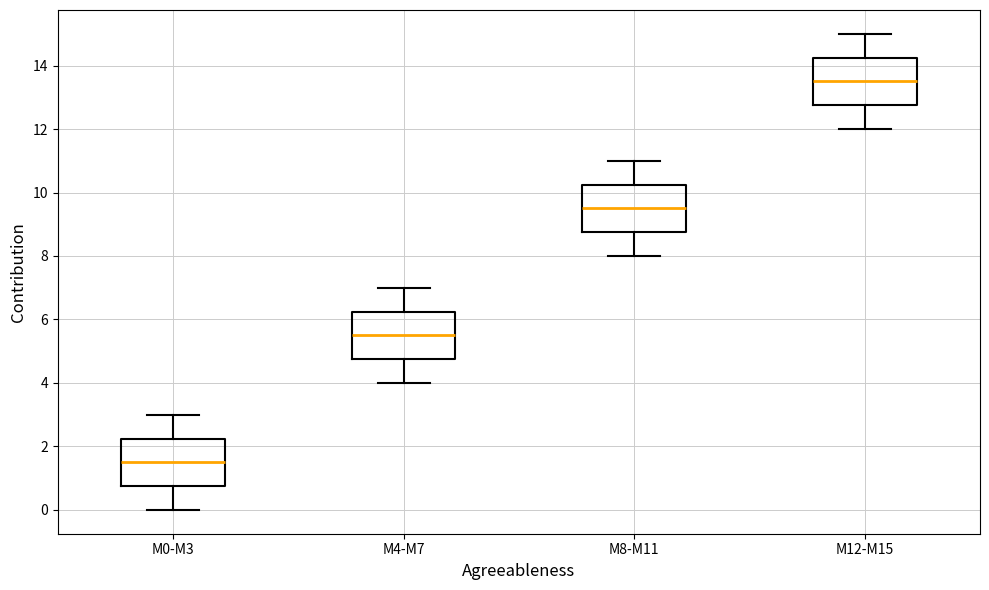

Reading left to right, read every box against the y-axis: the position of its median line, the range the box covers, and the ends of its whiskers. The values are not printed on the chart, so give them approximately, as read against the axis.

M0-M3: median 1.6, box 0.8 to 2.2, whiskers 0.0 to 3.0
M4-M7: median 5.6, box 4.8 to 6.2, whiskers 4.0 to 7.0
M8-M11: median 9.6, box 8.8 to 10.2, whiskers 8.0 to 11.0
M12-M15: median 13.6, box 12.8 to 14.2, whiskers 12.0 to 15.0